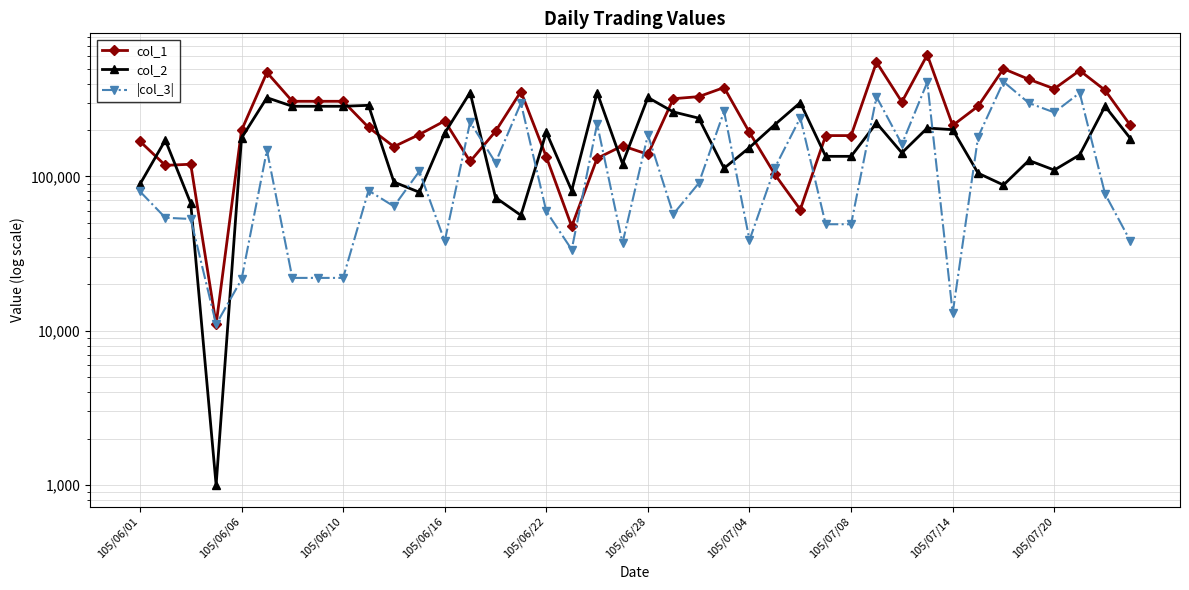

Which series has the largest total across all categories?

col_1